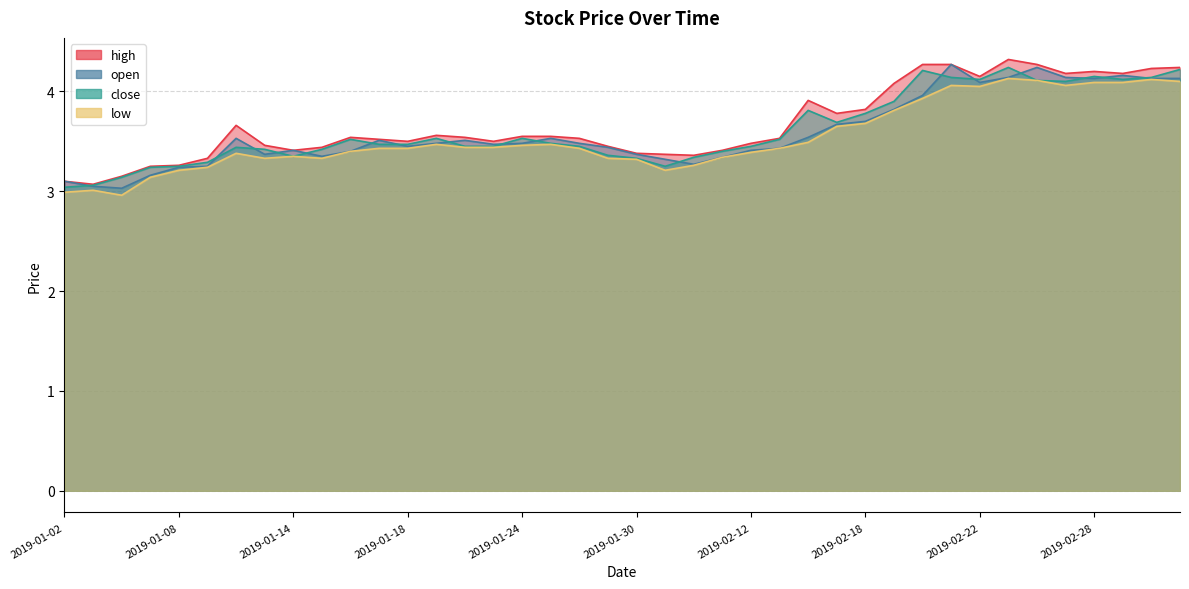

Reading left to right, what are all the values shown in this chart?

high: 2019-01-02=3.1	2019-01-03=3.1	2019-01-04=3.1	2019-01-07=3.2	2019-01-08=3.3	2019-01-09=3.3	2019-01-10=3.7	2019-01-11=3.5	2019-01-14=3.4	2019-01-15=3.4	2019-01-16=3.5	2019-01-17=3.5	2019-01-18=3.5	2019-01-21=3.6	2019-01-22=3.5	2019-01-23=3.5	2019-01-24=3.5	2019-01-25=3.5	2019-01-28=3.5	2019-01-29=3.5	2019-01-30=3.4	2019-01-31=3.4	2019-02-01=3.4	2019-02-11=3.4	2019-02-12=3.5	2019-02-13=3.5	2019-02-14=3.9	2019-02-15=3.8	2019-02-18=3.8	2019-02-19=4.1	2019-02-20=4.3	2019-02-21=4.3	2019-02-22=4.2	2019-02-25=4.3	2019-02-26=4.3	2019-02-27=4.2	2019-02-28=4.2	2019-03-01=4.2	2019-03-04=4.2	2019-03-05=4.2
open: 2019-01-02=3.1	2019-01-03=3.0	2019-01-04=3.0	2019-01-07=3.2	2019-01-08=3.2	2019-01-09=3.2	2019-01-10=3.5	2019-01-11=3.4	2019-01-14=3.4	2019-01-15=3.4	2019-01-16=3.4	2019-01-17=3.5	2019-01-18=3.5	2019-01-21=3.5	2019-01-22=3.5	2019-01-23=3.5	2019-01-24=3.5	2019-01-25=3.5	2019-01-28=3.5	2019-01-29=3.4	2019-01-30=3.4	2019-01-31=3.3	2019-02-01=3.3	2019-02-11=3.3	2019-02-12=3.4	2019-02-13=3.4	2019-02-14=3.5	2019-02-15=3.7	2019-02-18=3.7	2019-02-19=3.8	2019-02-20=4.0	2019-02-21=4.3	2019-02-22=4.1	2019-02-25=4.1	2019-02-26=4.2	2019-02-27=4.1	2019-02-28=4.1	2019-03-01=4.2	2019-03-04=4.1	2019-03-05=4.1
close: 2019-01-02=3.0	2019-01-03=3.1	2019-01-04=3.1	2019-01-07=3.2	2019-01-08=3.2	2019-01-09=3.3	2019-01-10=3.4	2019-01-11=3.4	2019-01-14=3.4	2019-01-15=3.4	2019-01-16=3.5	2019-01-17=3.5	2019-01-18=3.5	2019-01-21=3.5	2019-01-22=3.5	2019-01-23=3.5	2019-01-24=3.5	2019-01-25=3.5	2019-01-28=3.5	2019-01-29=3.4	2019-01-30=3.3	2019-01-31=3.2	2019-02-01=3.3	2019-02-11=3.4	2019-02-12=3.5	2019-02-13=3.5	2019-02-14=3.8	2019-02-15=3.7	2019-02-18=3.8	2019-02-19=3.9	2019-02-20=4.2	2019-02-21=4.1	2019-02-22=4.1	2019-02-25=4.2	2019-02-26=4.1	2019-02-27=4.1	2019-02-28=4.2	2019-03-01=4.1	2019-03-04=4.1	2019-03-05=4.2
low: 2019-01-02=3.0	2019-01-03=3.0	2019-01-04=3.0	2019-01-07=3.1	2019-01-08=3.2	2019-01-09=3.2	2019-01-10=3.4	2019-01-11=3.3	2019-01-14=3.4	2019-01-15=3.3	2019-01-16=3.4	2019-01-17=3.4	2019-01-18=3.4	2019-01-21=3.5	2019-01-22=3.4	2019-01-23=3.4	2019-01-24=3.5	2019-01-25=3.5	2019-01-28=3.4	2019-01-29=3.3	2019-01-30=3.3	2019-01-31=3.2	2019-02-01=3.3	2019-02-11=3.3	2019-02-12=3.4	2019-02-13=3.4	2019-02-14=3.5	2019-02-15=3.6	2019-02-18=3.7	2019-02-19=3.8	2019-02-20=3.9	2019-02-21=4.1	2019-02-22=4.0	2019-02-25=4.1	2019-02-26=4.1	2019-02-27=4.1	2019-02-28=4.1	2019-03-01=4.1	2019-03-04=4.1	2019-03-05=4.1